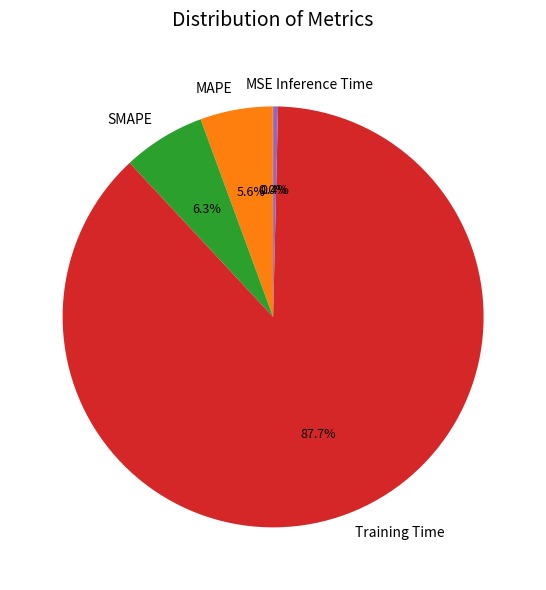

Does Training Time represent more than half of the total?

Yes